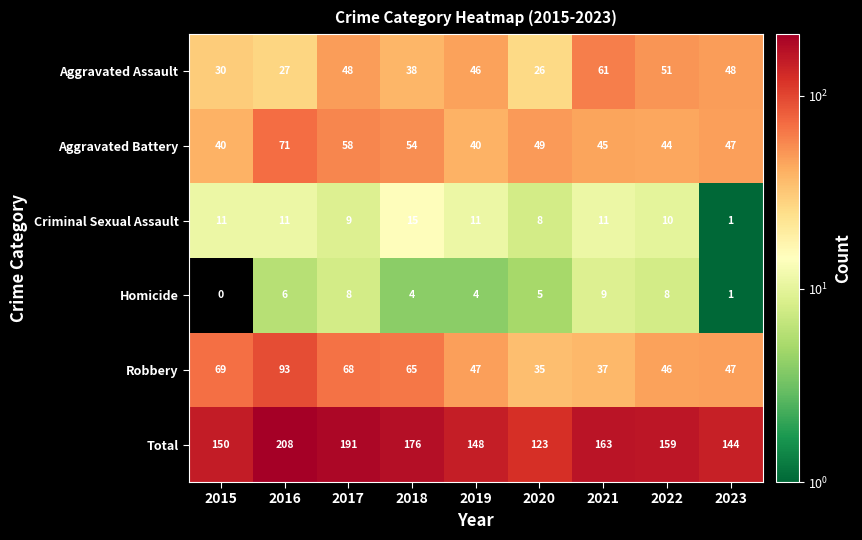

How many positive values does the Homicide series have?

8